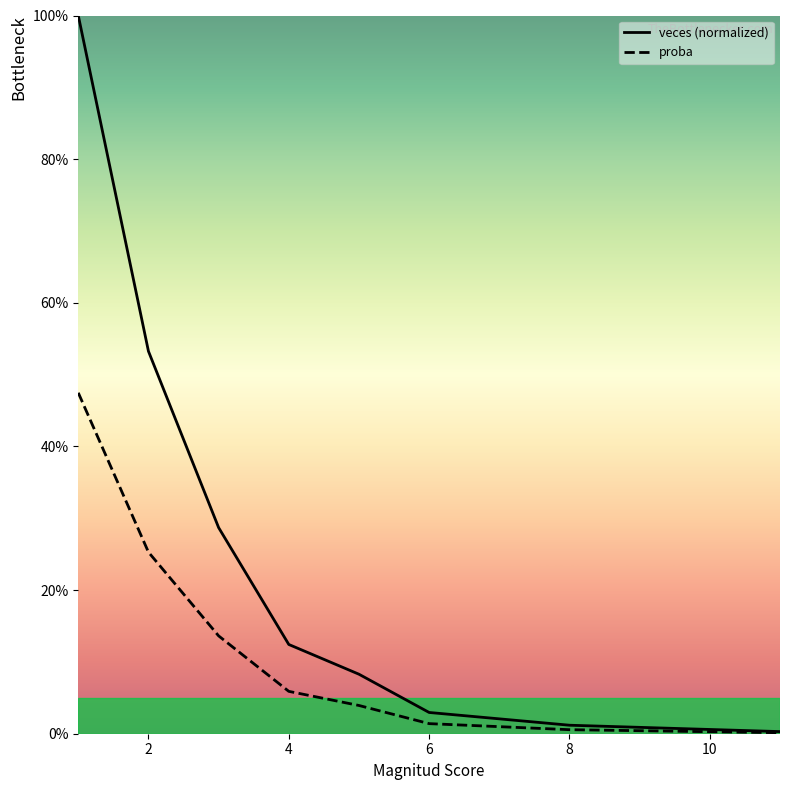

Which series has the largest total across all categories?

veces (normalized)